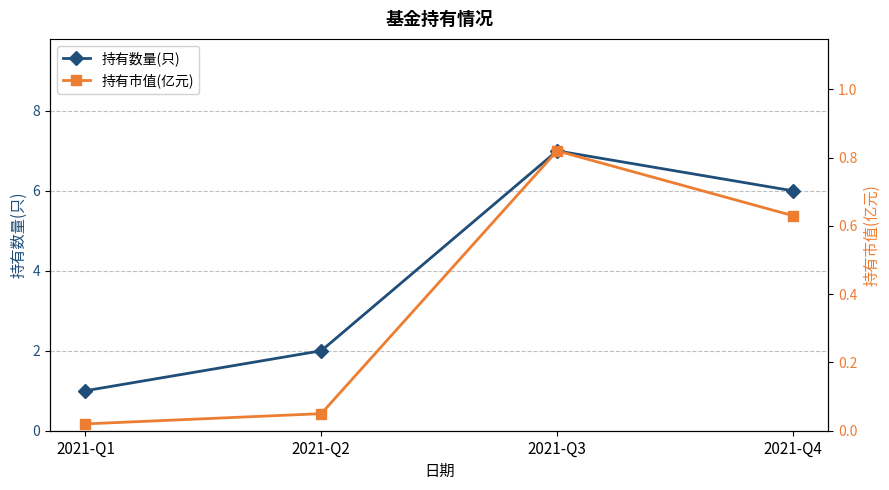

Reading left to right, transcribe all the data shown in this chart.

持有数量(只): 2021-Q1=1.0	2021-Q2=2.0	2021-Q3=7.0	2021-Q4=6.0
持有市值(亿元): 2021-Q1=0.0	2021-Q2=0.1	2021-Q3=0.8	2021-Q4=0.6